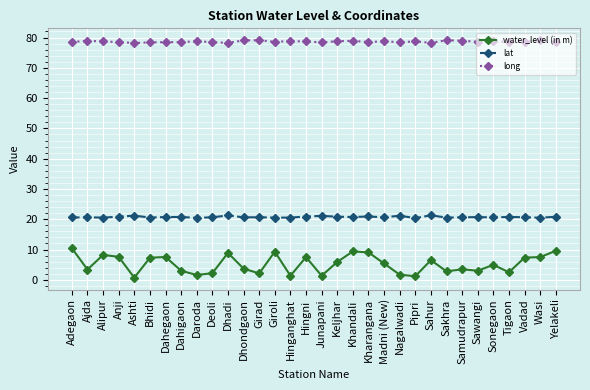

What is the approximate value of long at Hingni?

78.7